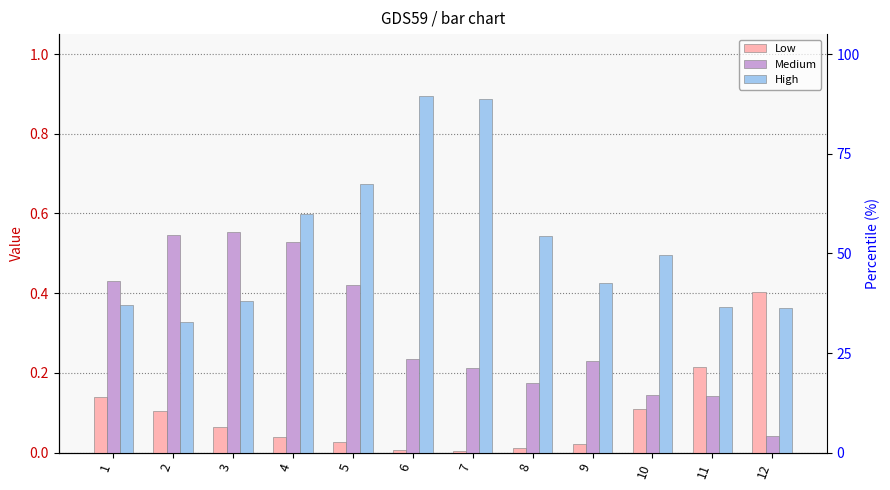

Where is High nearest to the value 0?

2